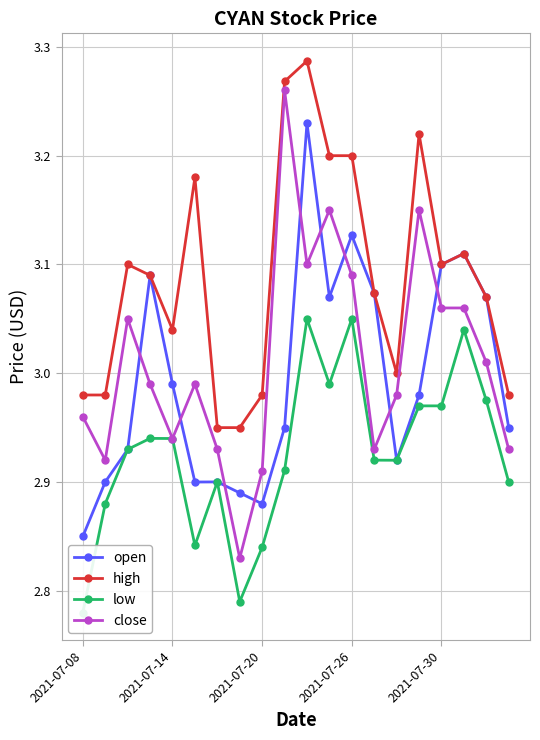

At how many categories does at least one series exceed 3?

13